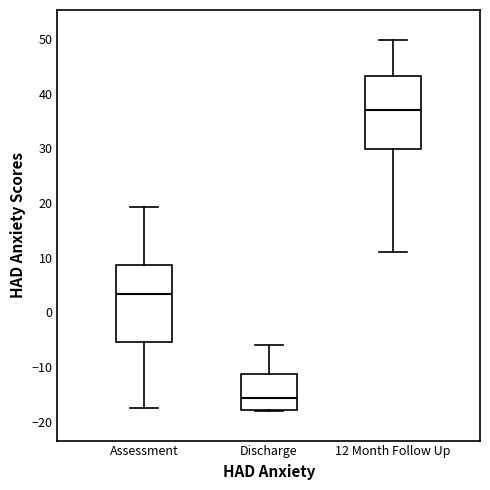

Reading left to right, transcribe this box plot: for each box, give where its median line is, the range the box spans, and where its two whiskers end, as read against the y-axis. The values are not printed on the chart, so give them approximately, as read against the axis.

Assessment: median 3, box -5 to 9, whiskers -17 to 19
Discharge: median -16, box -18 to -11, whiskers -18 to -6
12 Month Follow Up: median 37, box 30 to 43, whiskers 11 to 50